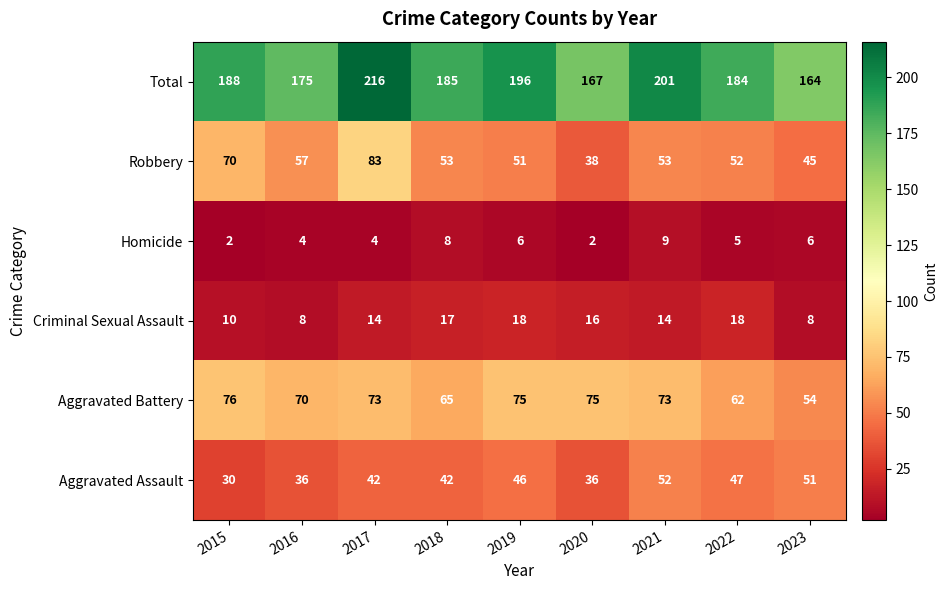

True or false: Aggravated Battery has a value of 54 at 2023.

True